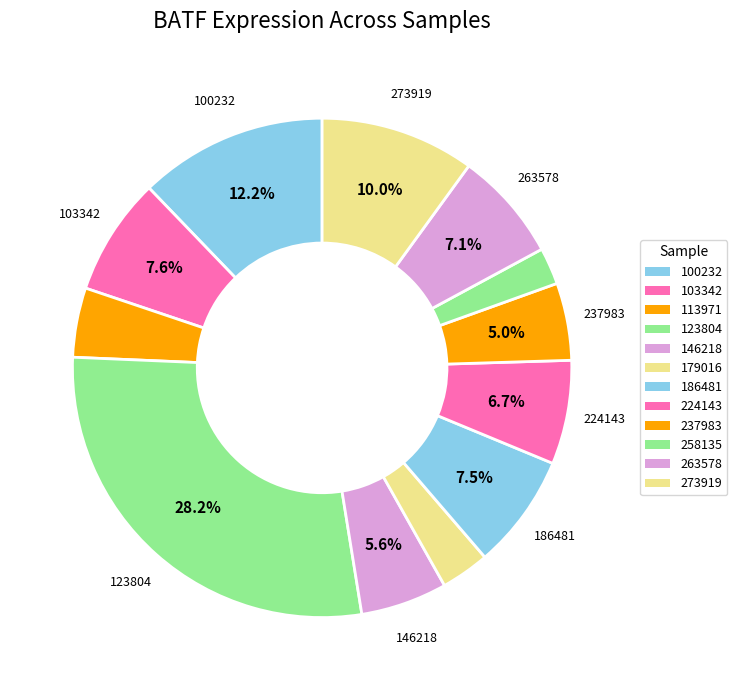

How many segments does this pie chart have?

12